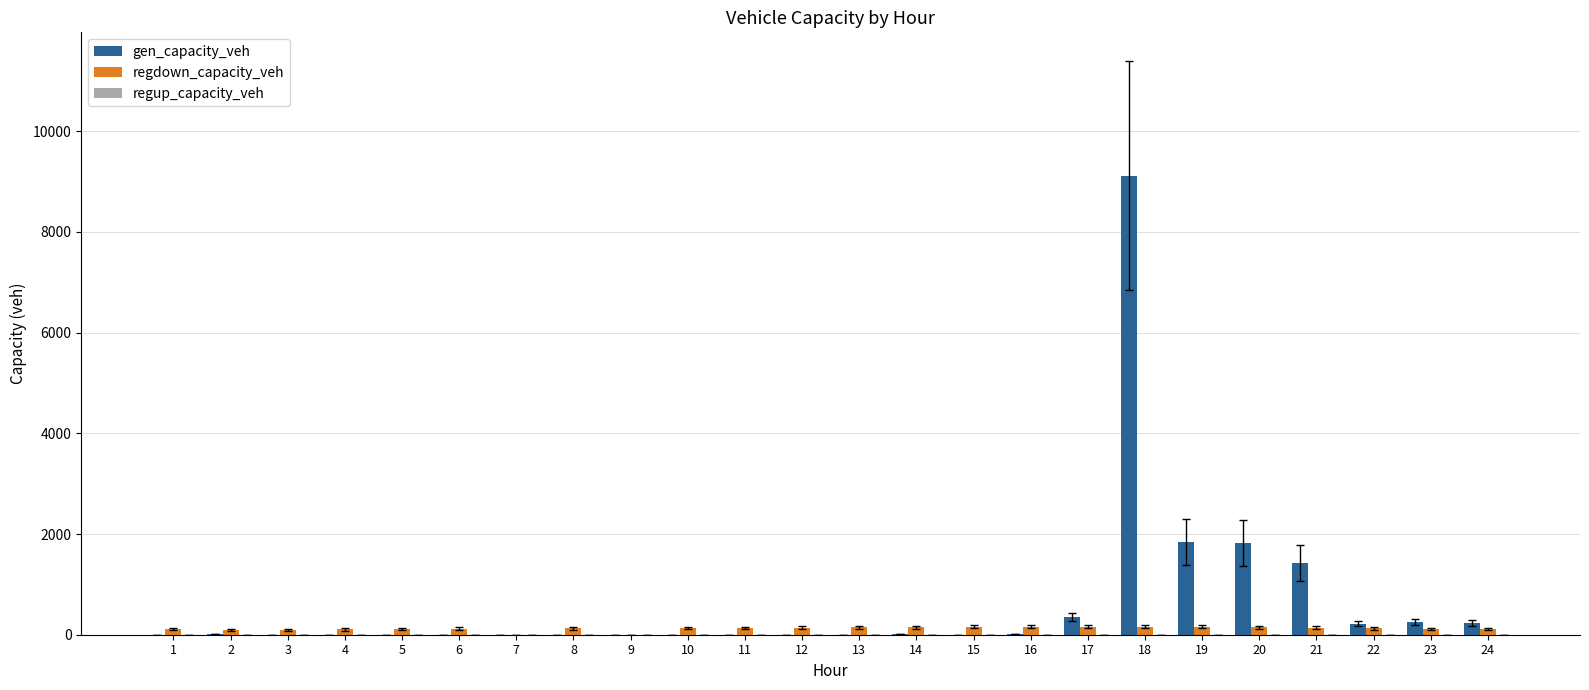

Which series has the largest total across all categories?

gen_capacity_veh